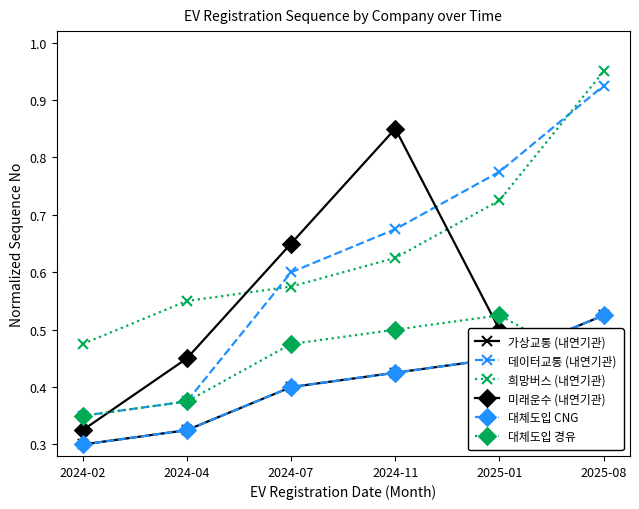

What is the difference between the second highest and second lowest values in the 희망버스 (내연기관) series?

0.2